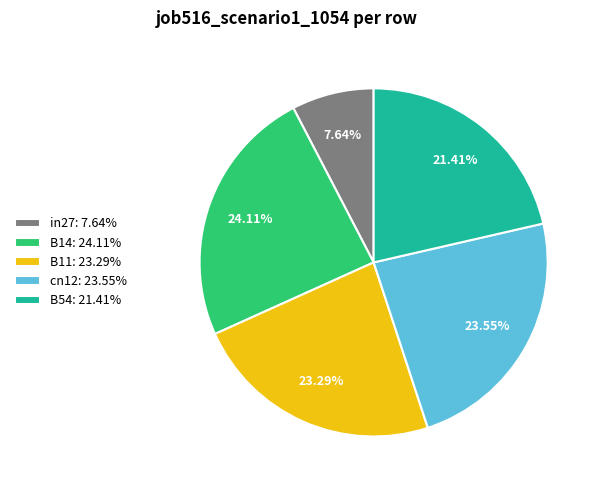

The cn12 slice represents 24% of the pie. True or false?

True